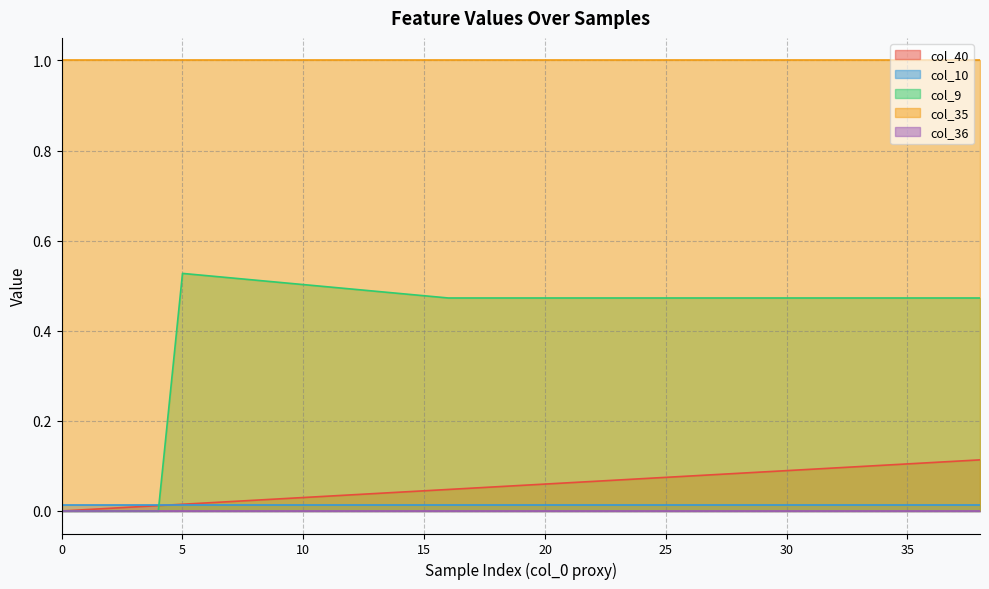

Count the number of data series in this chart.

5